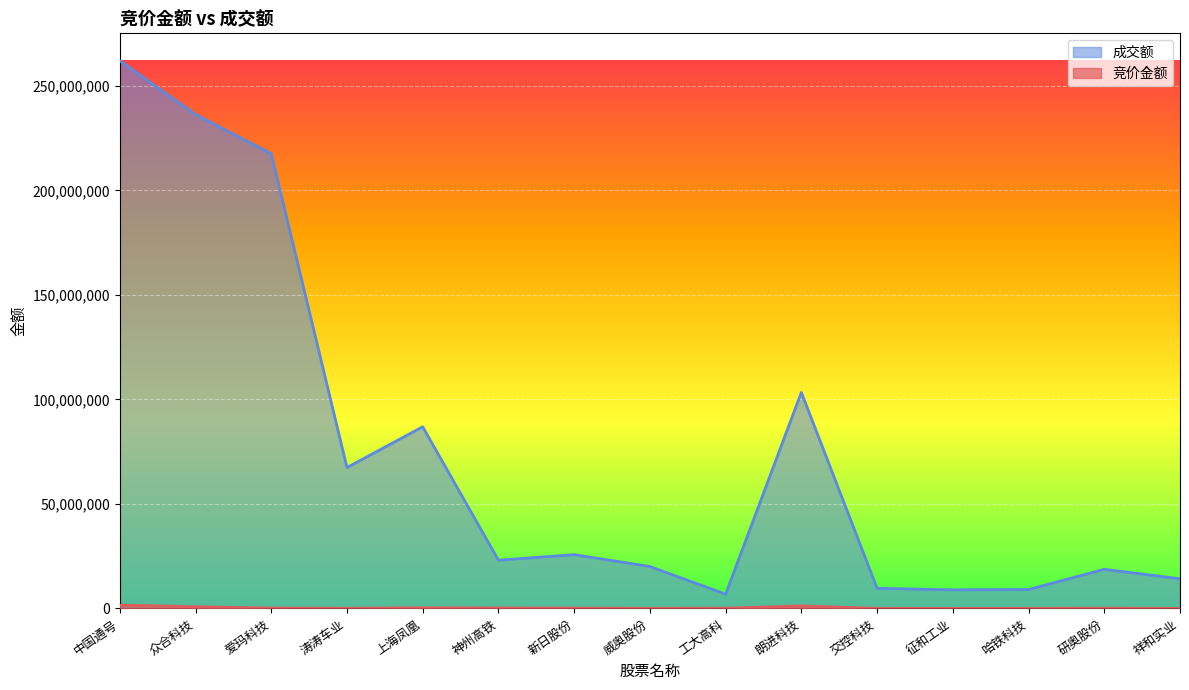

Which category has the highest value in the 竞价金额 series?

中国通号